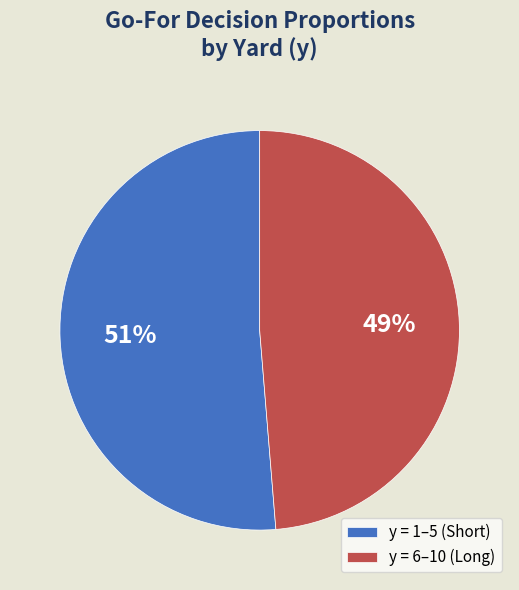

Do y = 6–10 (Long) and y = 1–5 (Short) together represent more than half of the pie?

Yes